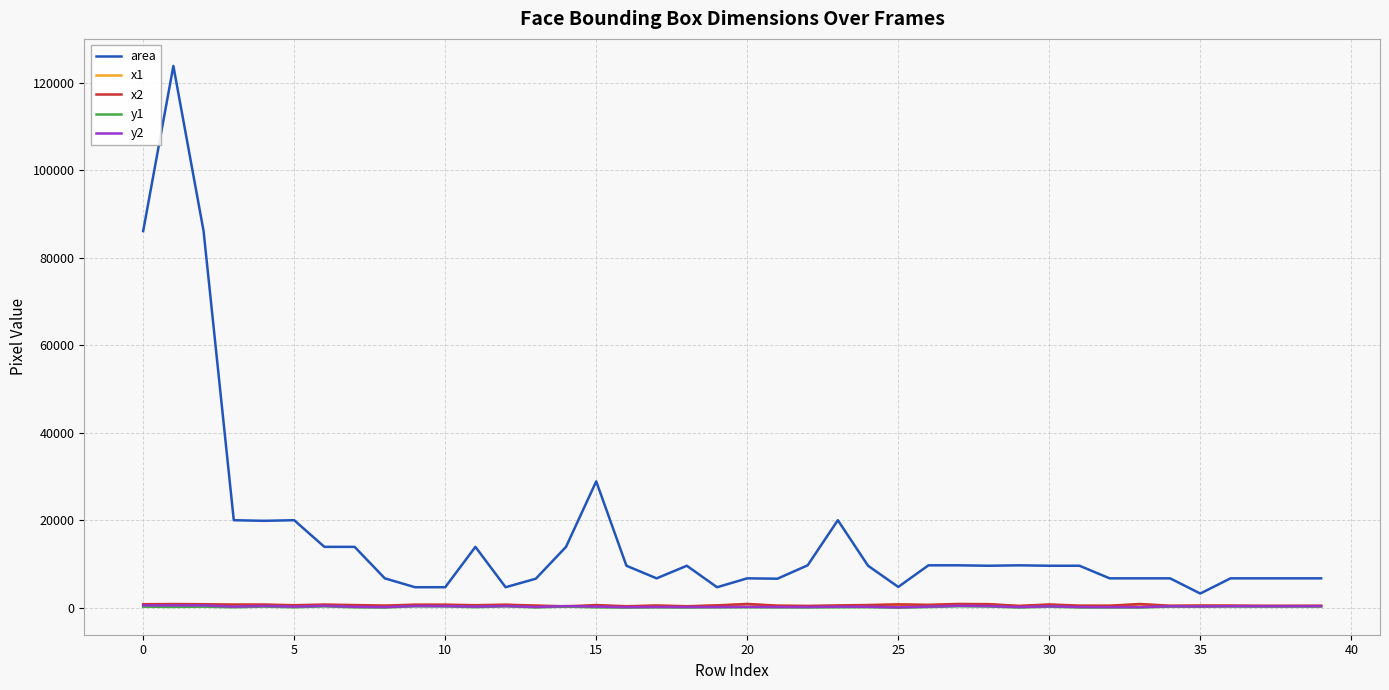

True or false: x2 has more than 0 interior local peaks.

True